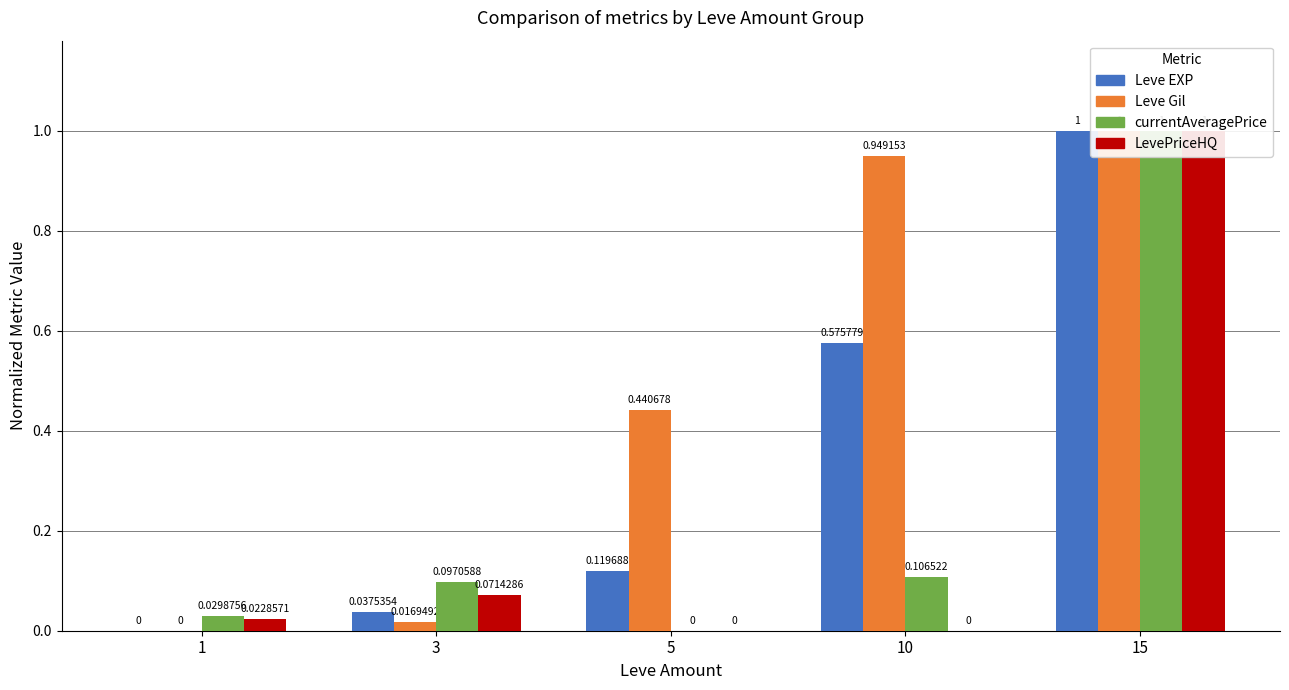

What is the difference between the maximum and minimum values in the LevePriceHQ series?

1.0